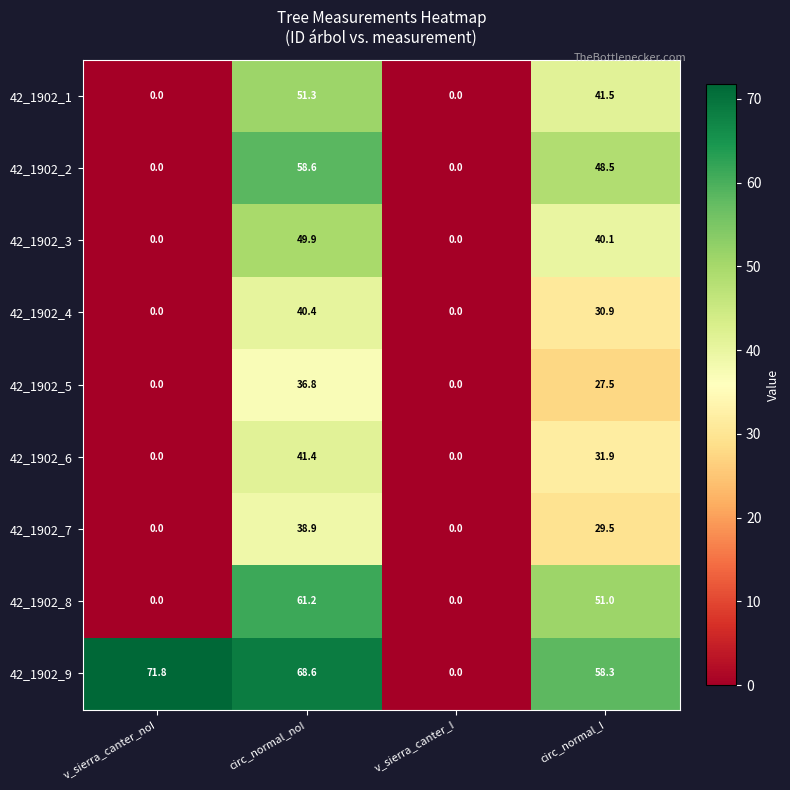

Rank the series by their maximum value, from lowest to highest.

42_1902_5, 42_1902_7, 42_1902_4, 42_1902_6, 42_1902_3, 42_1902_1, 42_1902_2, 42_1902_8, 42_1902_9